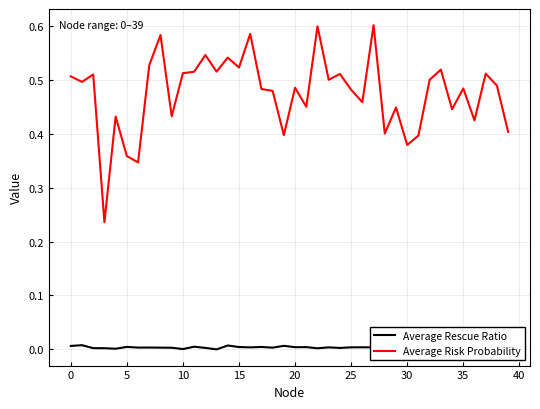

What is the maximum value shown in the chart?

0.6